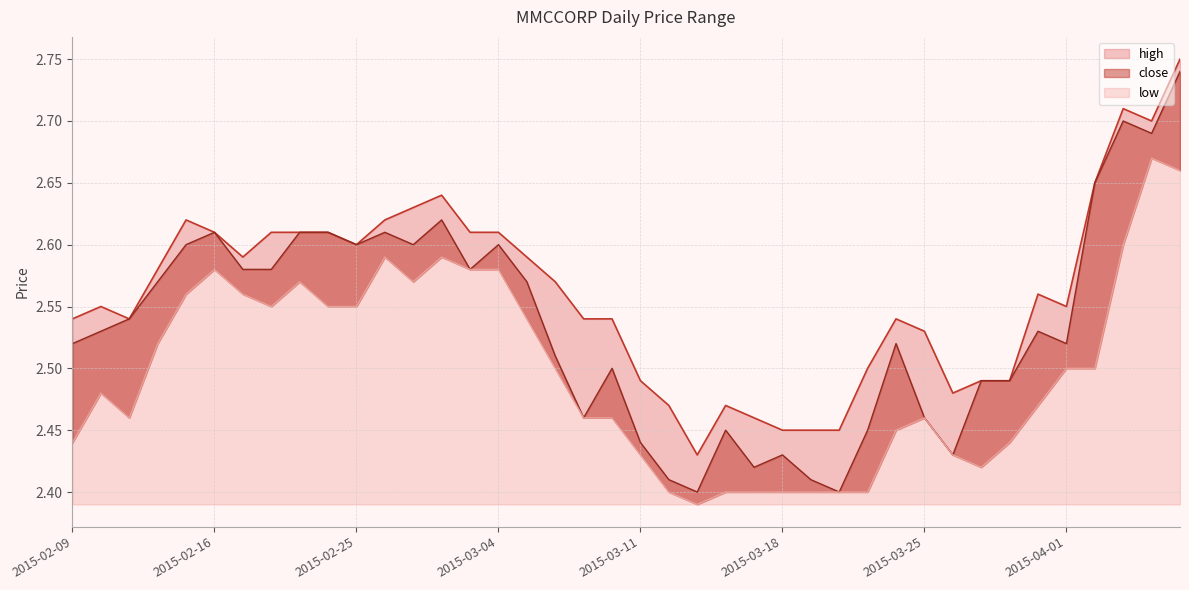

Rank the series by their average value, from highest to lowest.

high, close, low